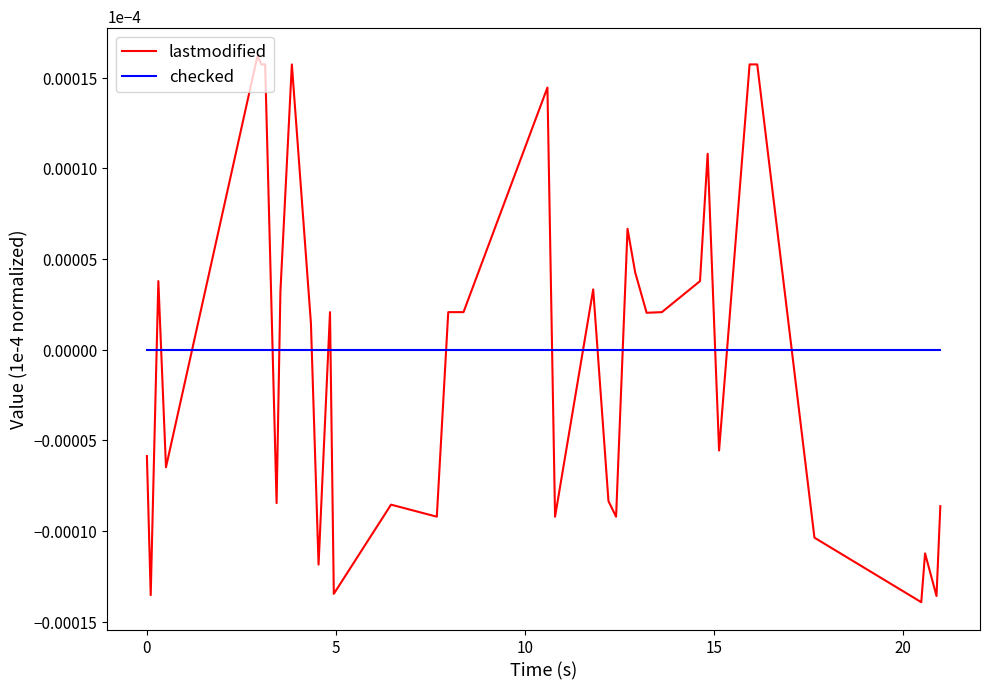

Rank the series by their maximum value, from lowest to highest.

checked, lastmodified